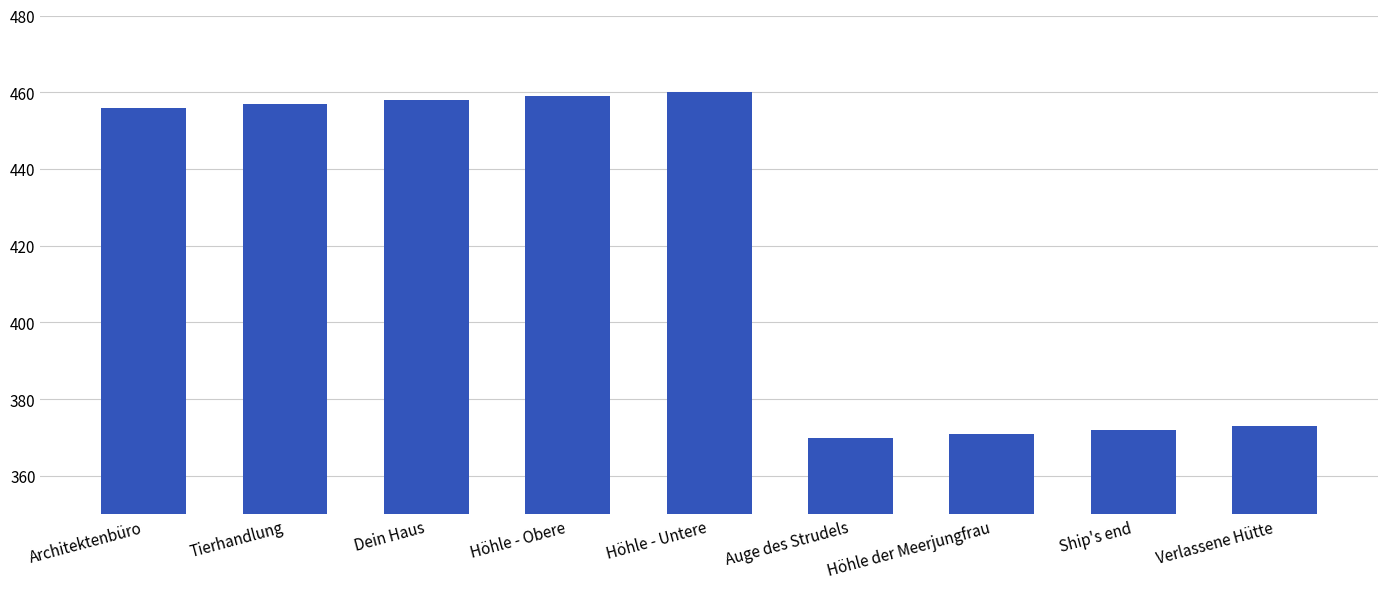

What is the value of the 2nd bar from the left?

457